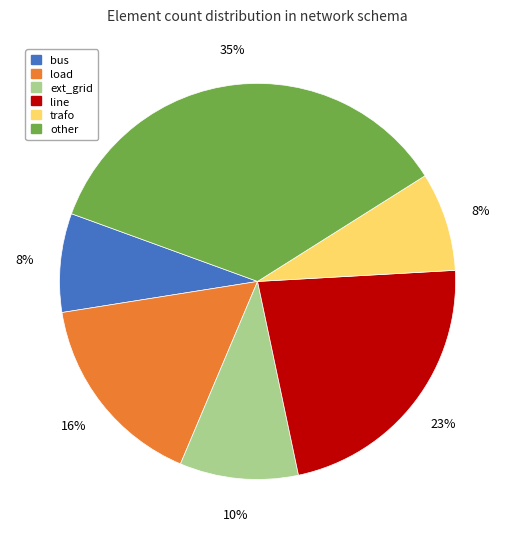

Is bus the majority of the pie?

No